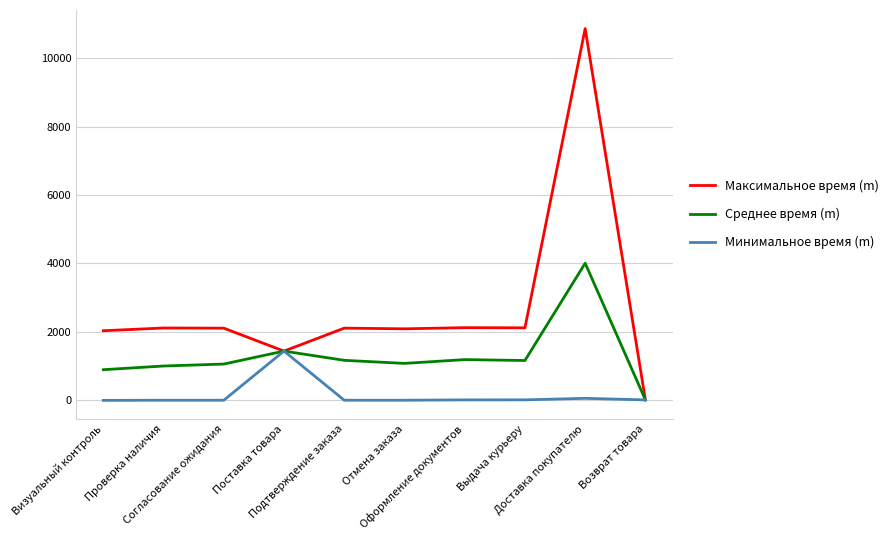

List the series in order of their peak value, lowest first.

Минимальное время (m), Среднее время (m), Максимальное время (m)